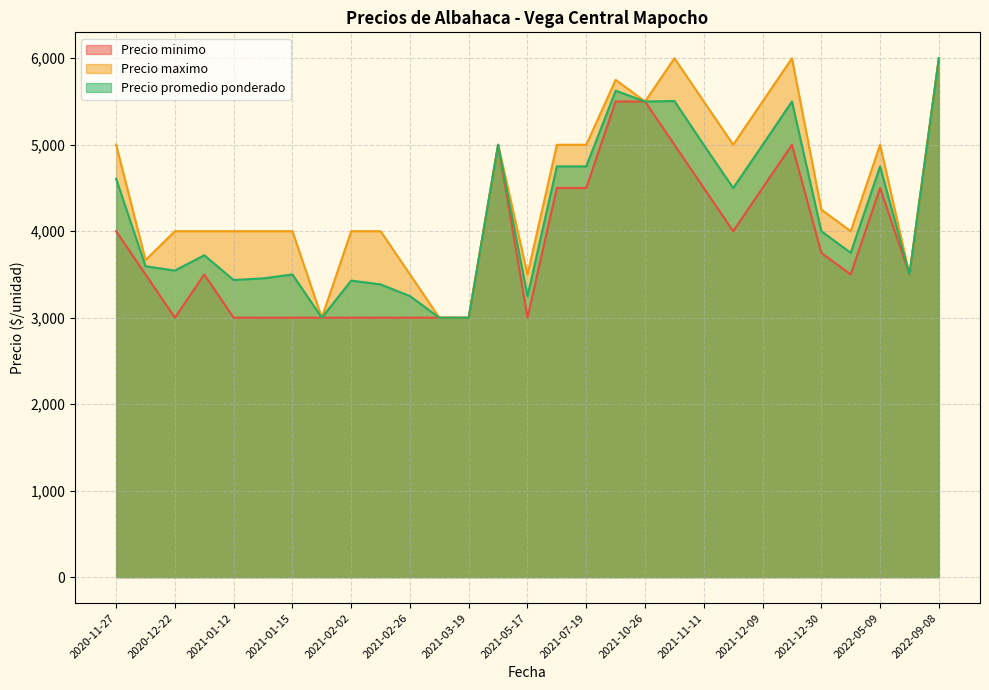

What is the spread (max minus min) of values at 2021-01-15?

1000.0